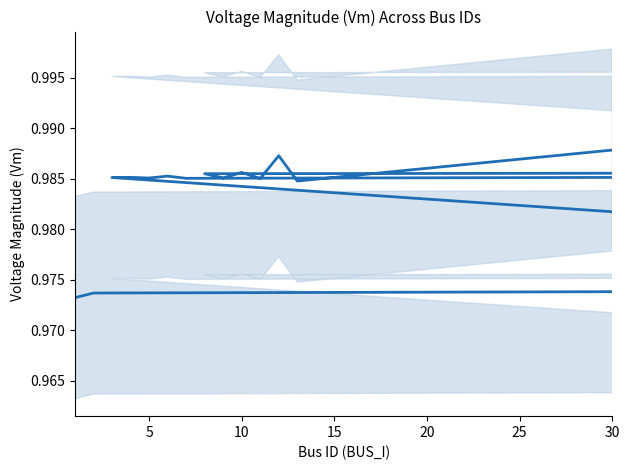

What is the label of the 12th point from the right?

5